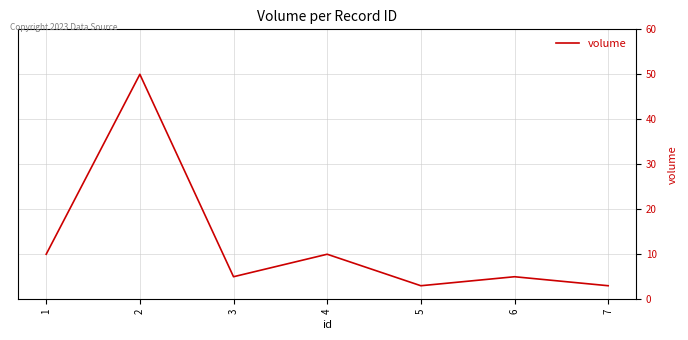

What is the approximate value at 5?

3